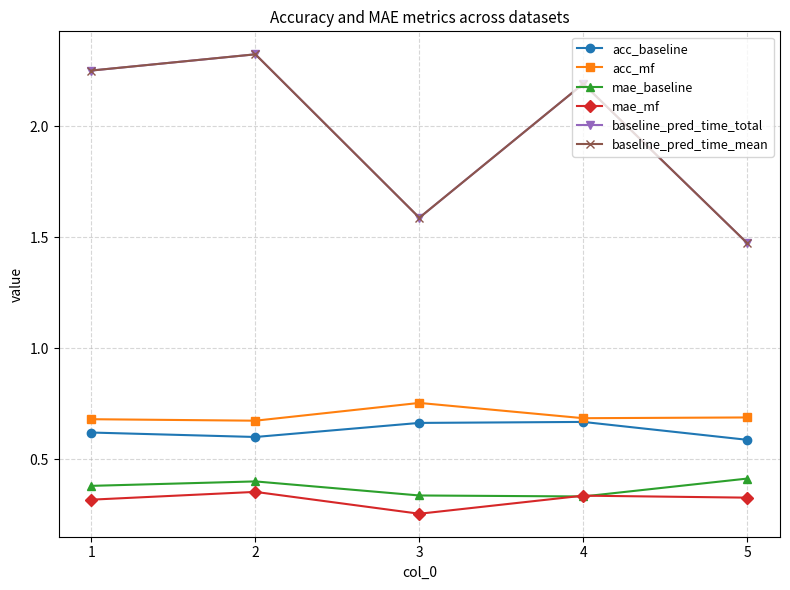

The value of acc_baseline at 5 is 0.6. True or false?

True